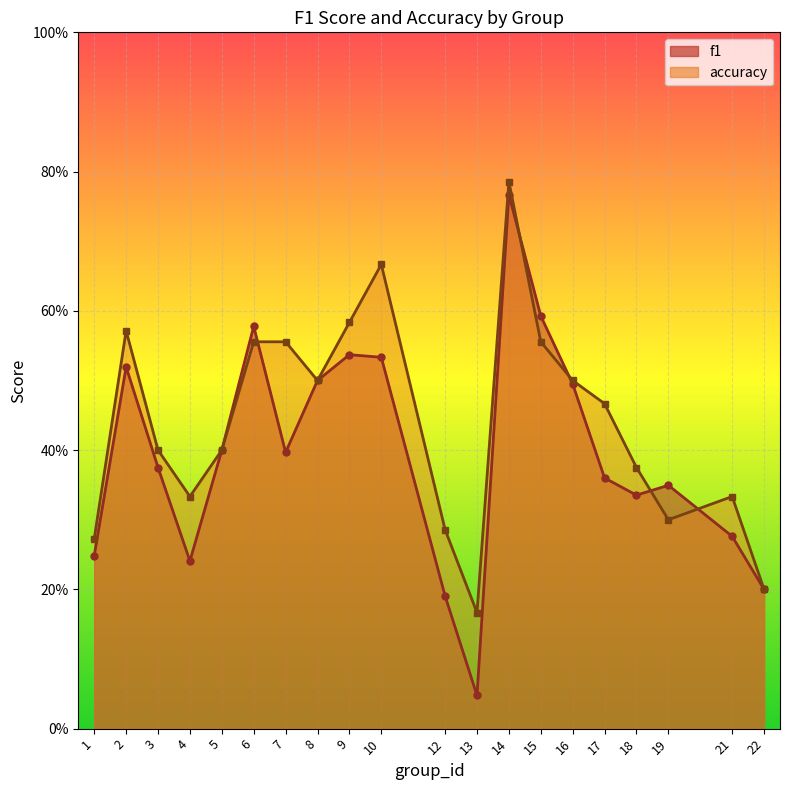

What is the difference between the maximum and second lowest values in the f1 series?

0.6